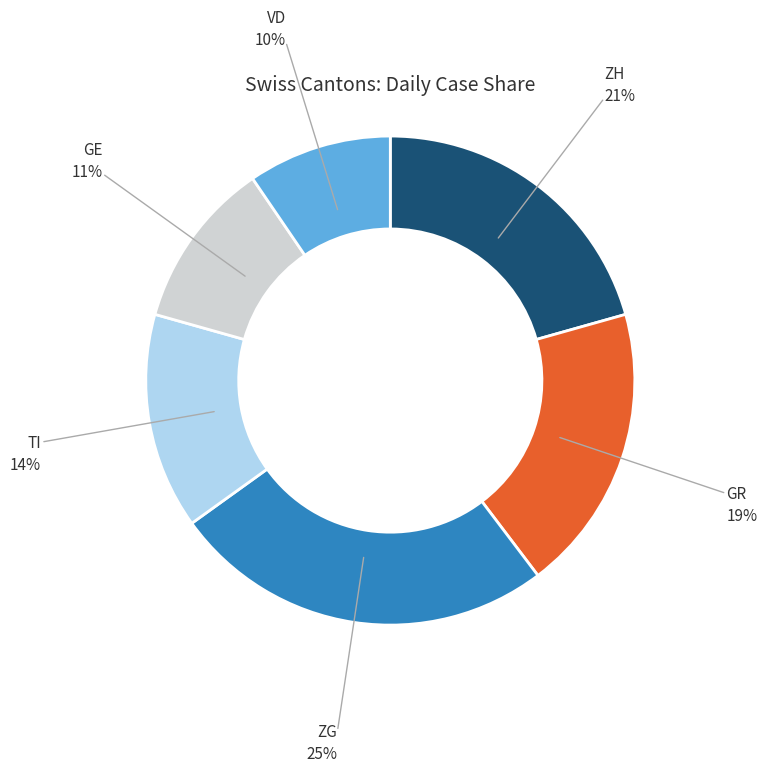

Is there a majority slice in this chart?

No